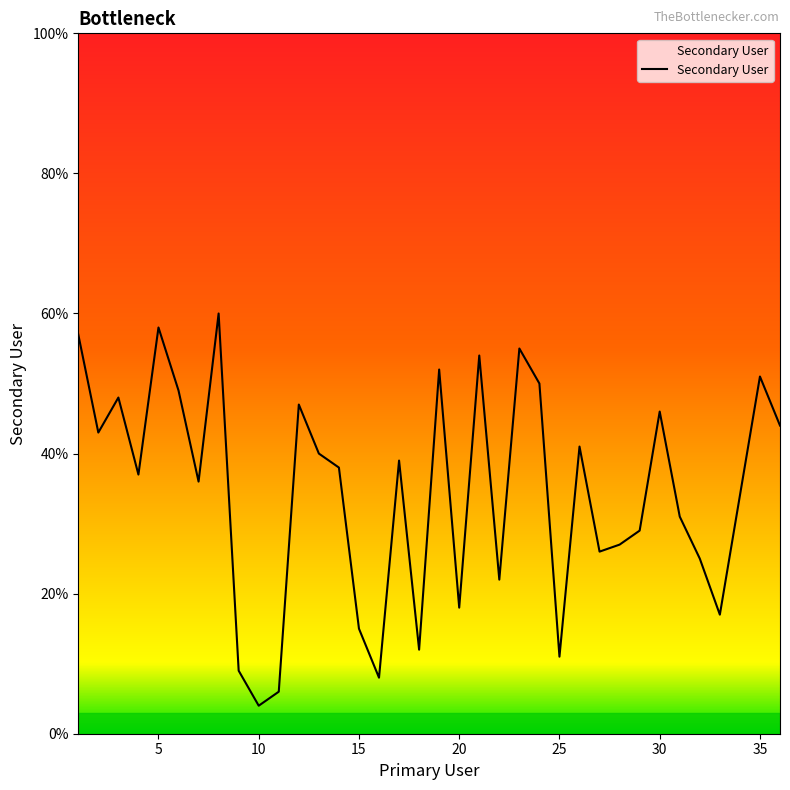

Is this an area chart (filled region under the line)?

No